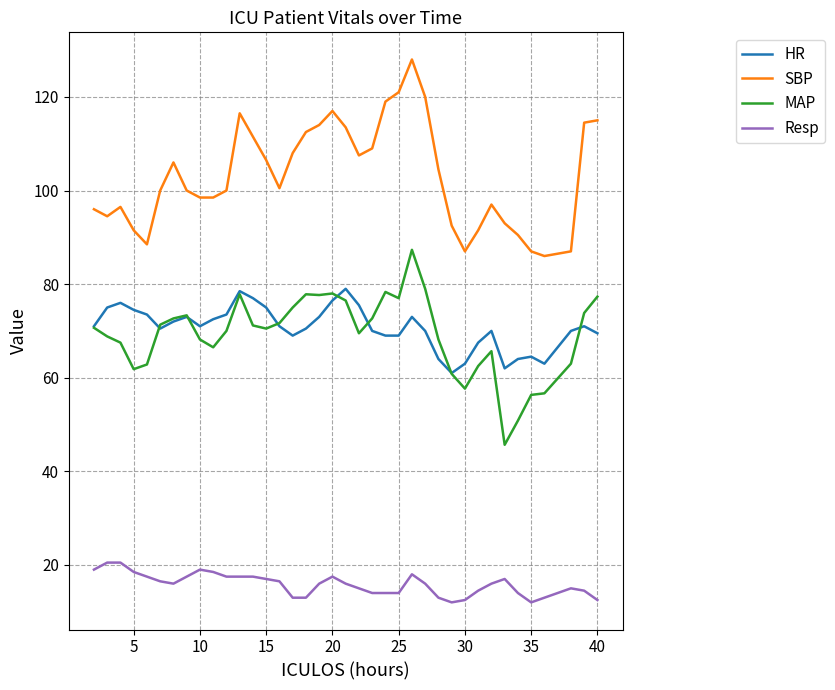

True or false: MAP has more than 1 points higher than both neighbors.

True